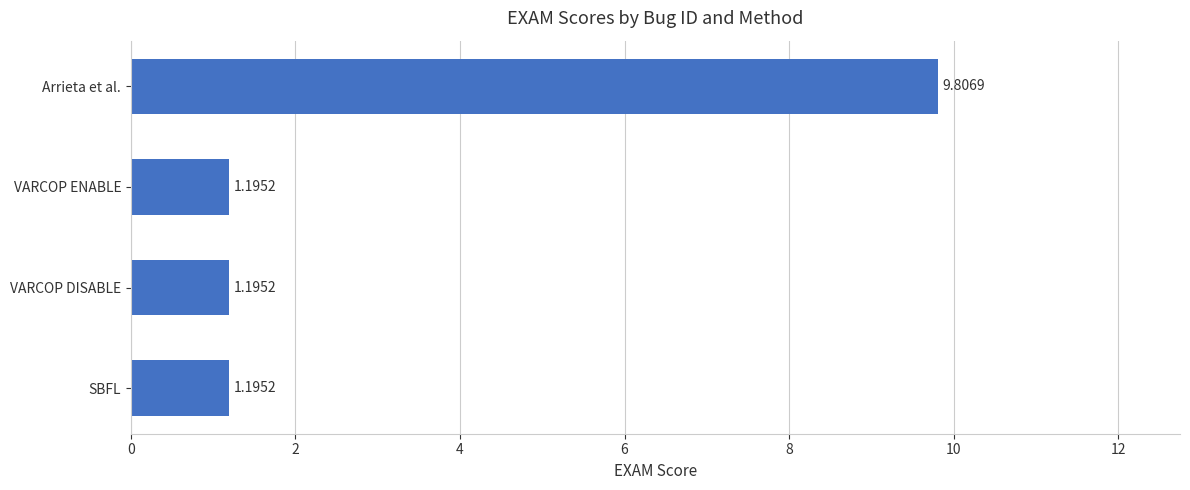

Which has a higher value, Arrieta et al. or VARCOP DISABLE?

Arrieta et al.